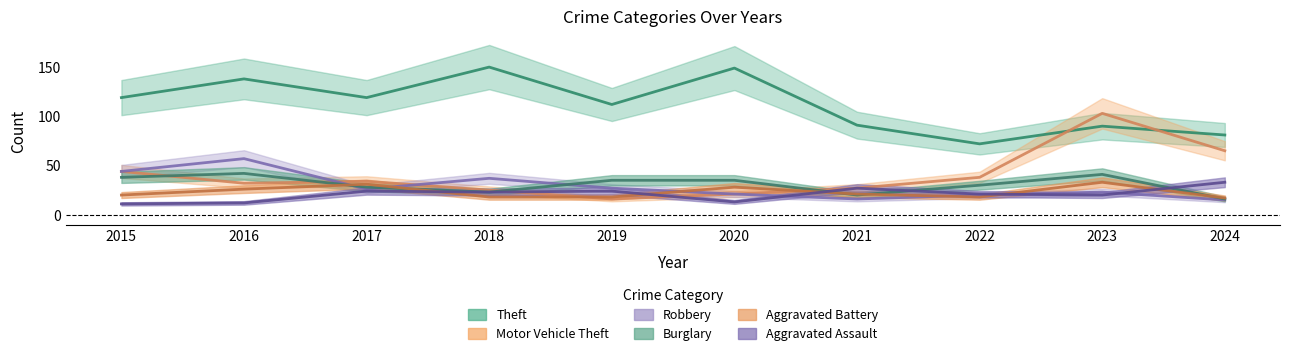

True or false: Aggravated Battery and Theft intersect in this chart.

False